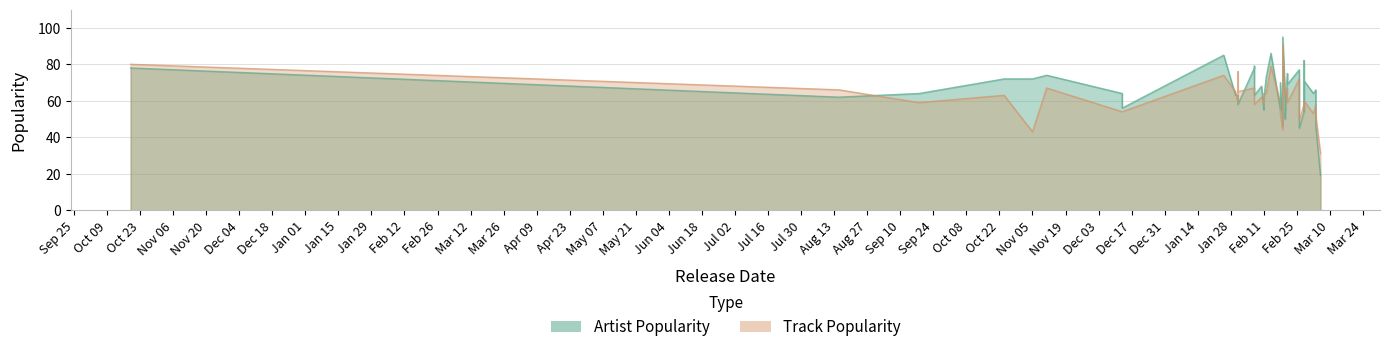

How many values in the Artist Popularity series are below 64?

18